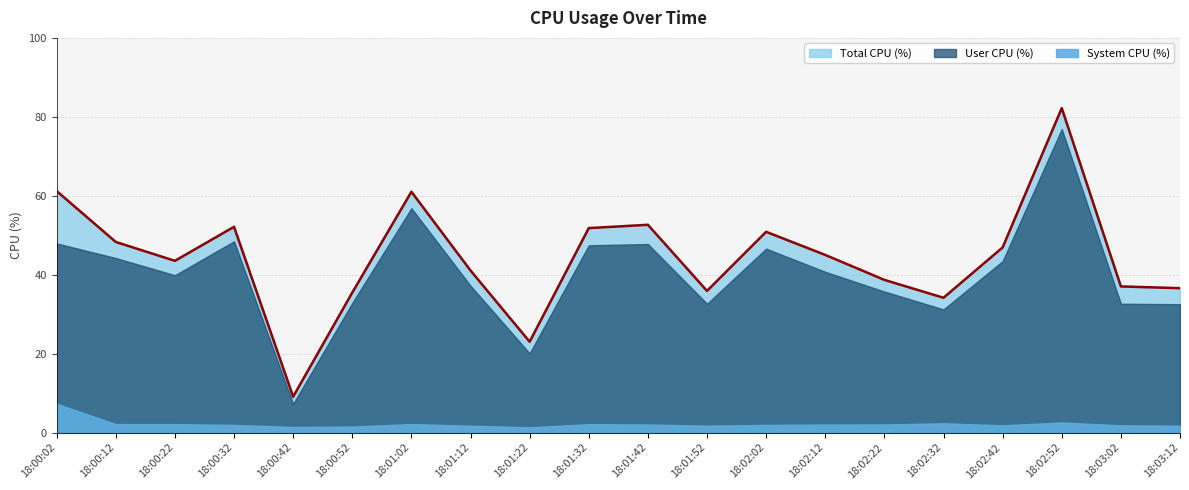

What is the minimum value for System CPU (%)?

1.3